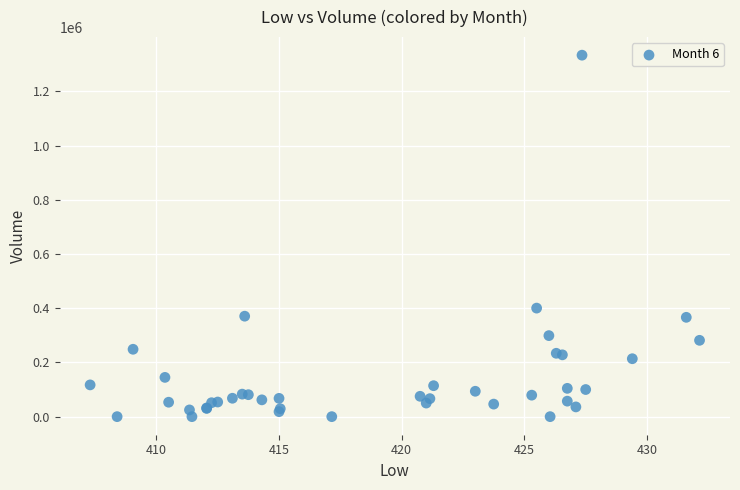

What Y value in the scatter plot is closest to 666641?

400352